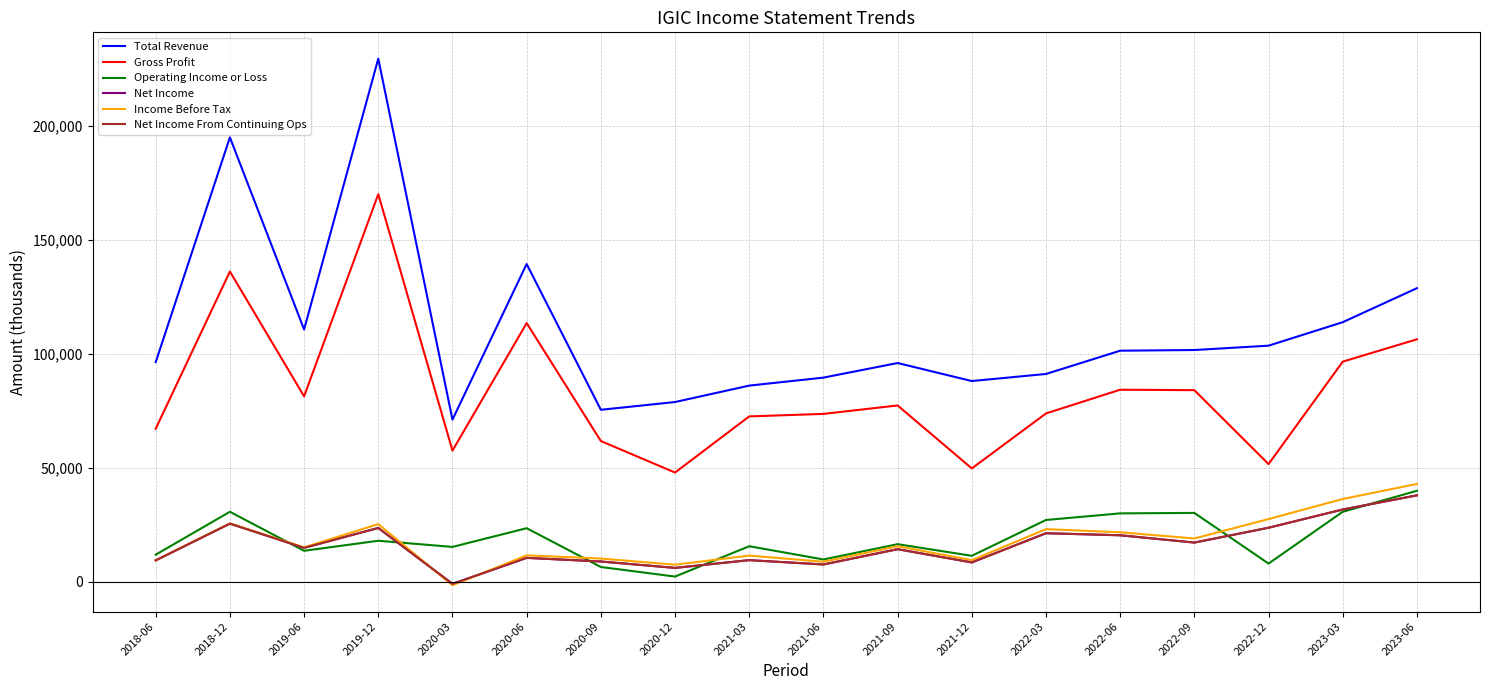

How many interior local peaks does the Total Revenue series have?

4